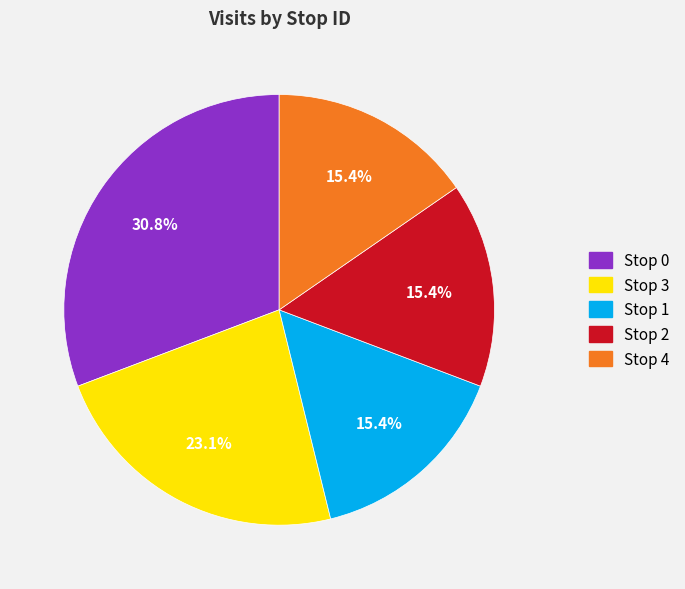

To the nearest percent, what is the combined percentage of Stop 0 and Stop 4?

46%